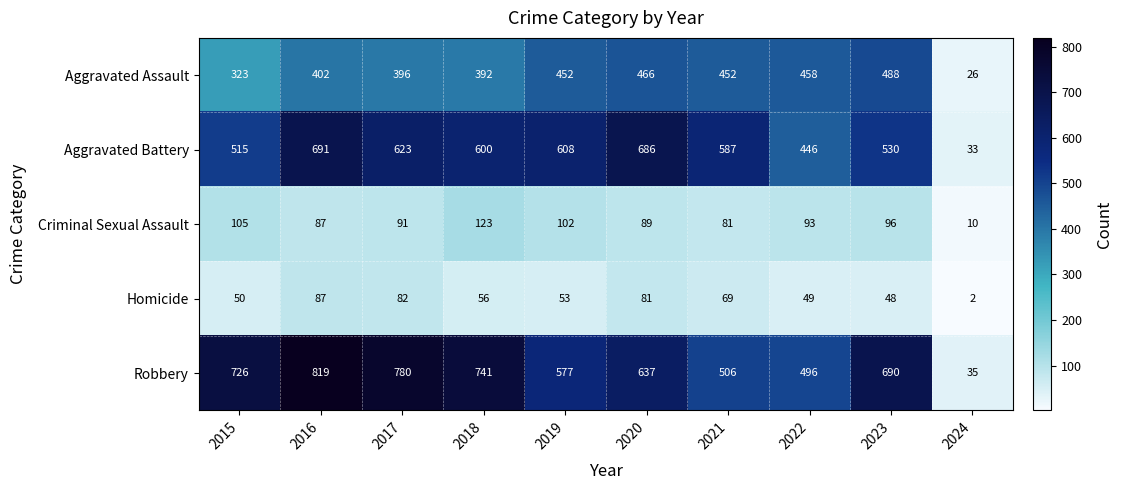

How many series are shown in this chart?

5